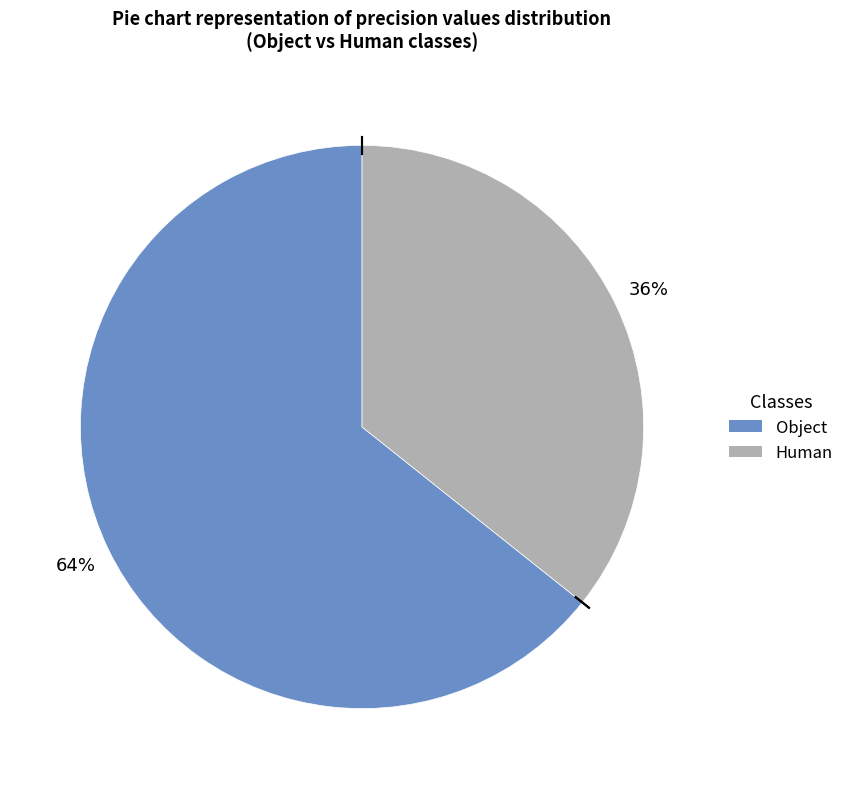

Between Human and Object, which is larger?

Object